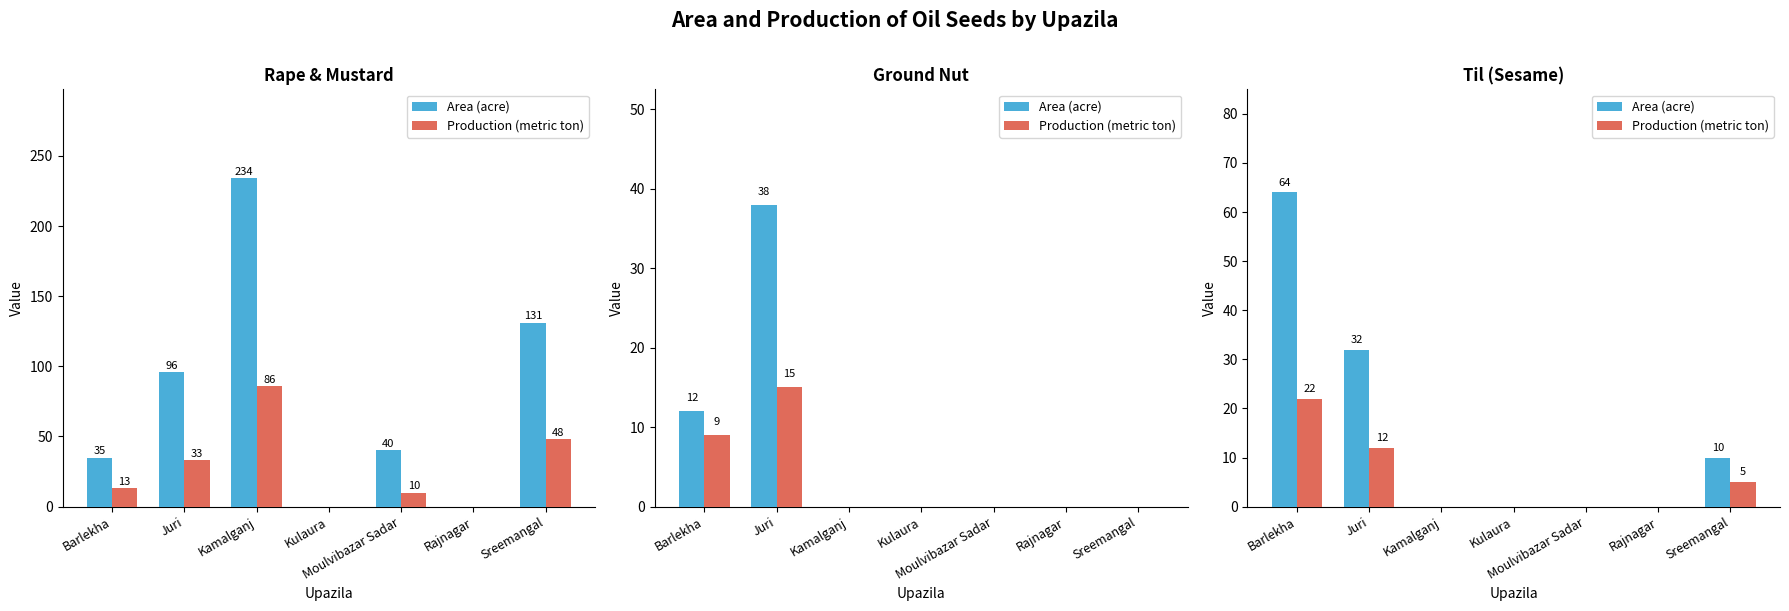

Which category has the lowest value in the Area (acre) series?

Kamalganj